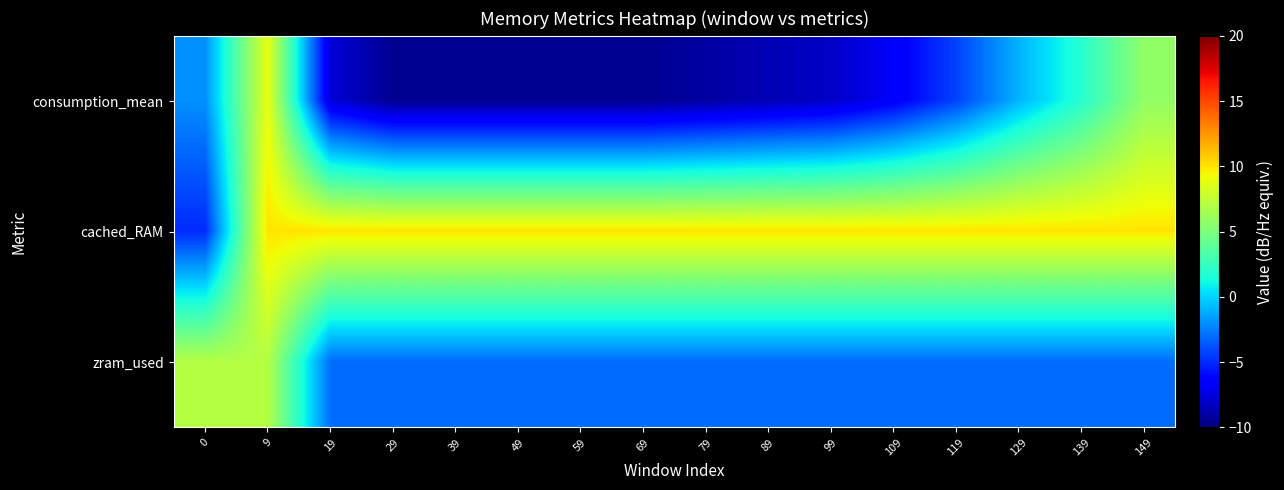

Reading left to right, what are all the values shown in this chart?

consumption_mean: 0=-2.0	9=8.9	19=-7.6	29=-9.5	39=-9.5	49=-9.5	59=-9.5	69=-9.5	79=-9.0	89=-8.6	99=-8.1	109=-6.7	119=-4.3	129=-0.9	139=2.0	149=5.8
cached_RAM: 0=-5.0	9=10.0	19=10.0	29=10.0	39=10.0	49=10.0	59=10.0	69=10.0	79=10.0	89=10.0	99=10.0	109=10.0	119=10.0	129=10.0	139=10.0	149=10.0
zram_used: 0=7.0	9=7.0	19=-3.0	29=-3.0	39=-3.0	49=-3.0	59=-3.0	69=-3.0	79=-3.0	89=-3.0	99=-3.0	109=-3.0	119=-3.0	129=-3.0	139=-3.0	149=-3.0